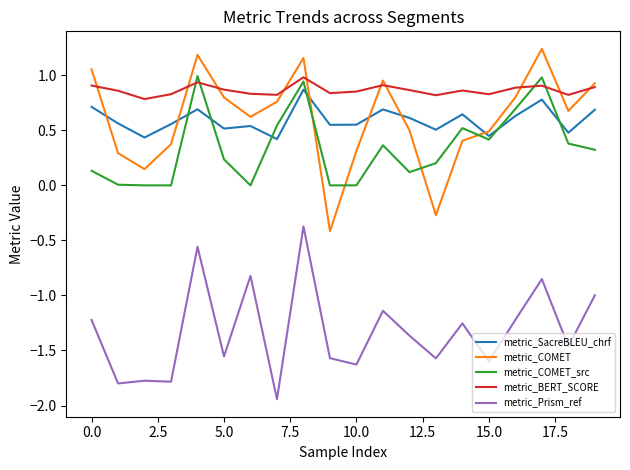

True or false: metric_COMET and metric_Prism_ref cross at least once.

False